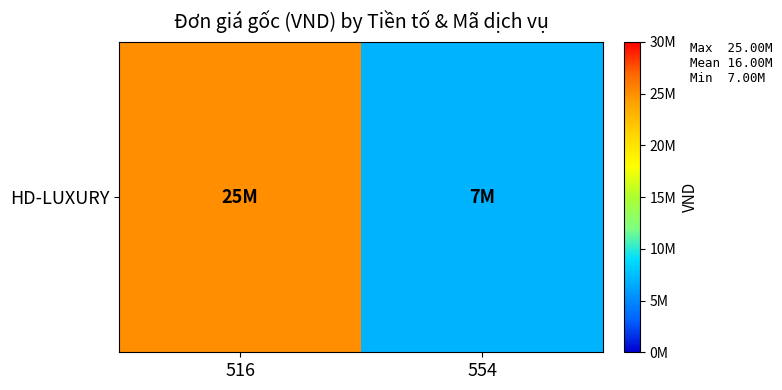

Is it true that the value at 516 is 44129324?

False